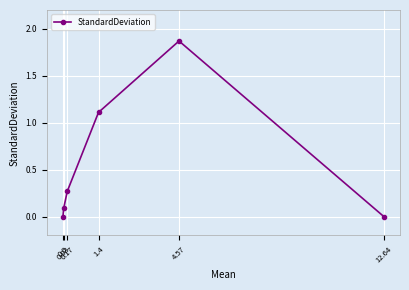

True or false: the data has more than 1 interior local peaks.

False